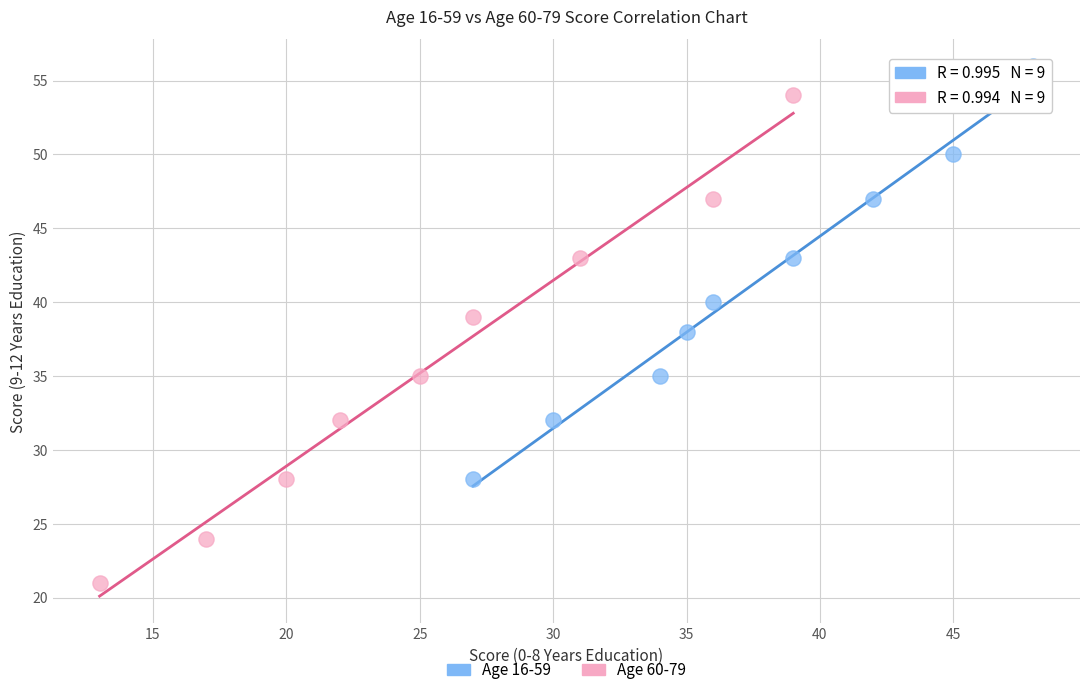

Which series reaches the maximum Y coordinate?

Age 16-59